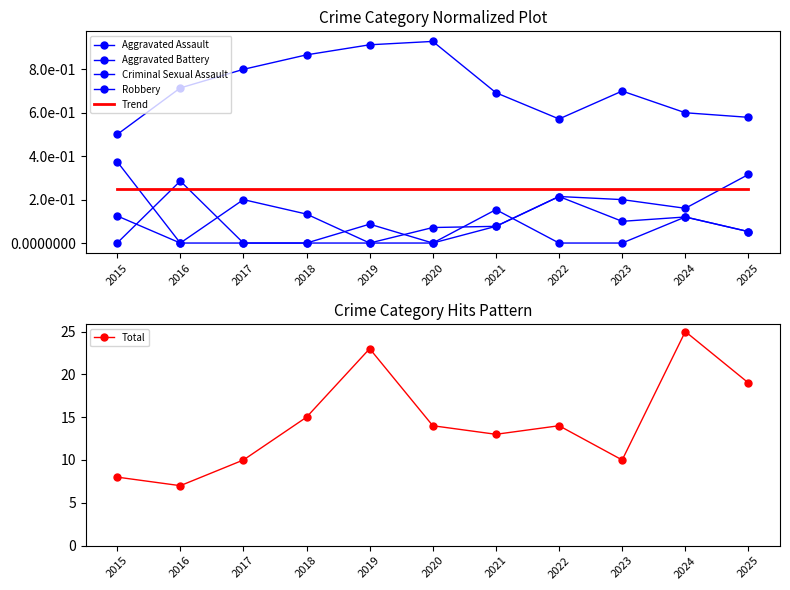

Reading right to left, transcribe all the data shown in this chart.

Aggravated Assault: 0.1	0.1	0.1	0.2	0.1	0.0	0.1	0.0	0.0	0.3	0.0
Aggravated Battery: 0.3	0.2	0.2	0.2	0.1	0.1	0.0	0.1	0.2	0.0	0.4
Criminal Sexual Assault: 0.1	0.1	0.0	0.0	0.2	0.0	0.0	0.0	0.0	0.0	0.1
Robbery: 0.6	0.6	0.7	0.6	0.7	0.9	0.9	0.9	0.8	0.7	0.5
Trend: 0.3	0.3	0.3	0.3	0.3	0.2	0.2	0.2	0.2	0.2	0.2
Total: 19.0	25.0	10.0	14.0	13.0	14.0	23.0	15.0	10.0	7.0	8.0